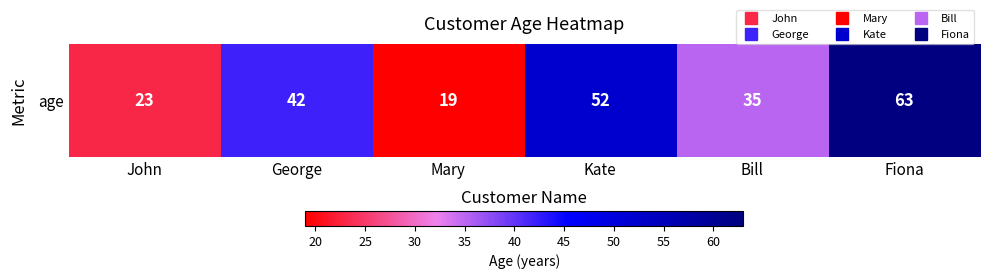

Which label corresponds to the smallest value in the chart?

Mary